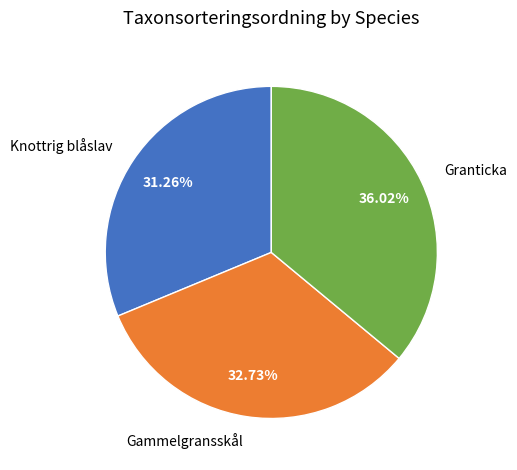

Which category has the smallest portion of the pie?

Knottrig blåslav